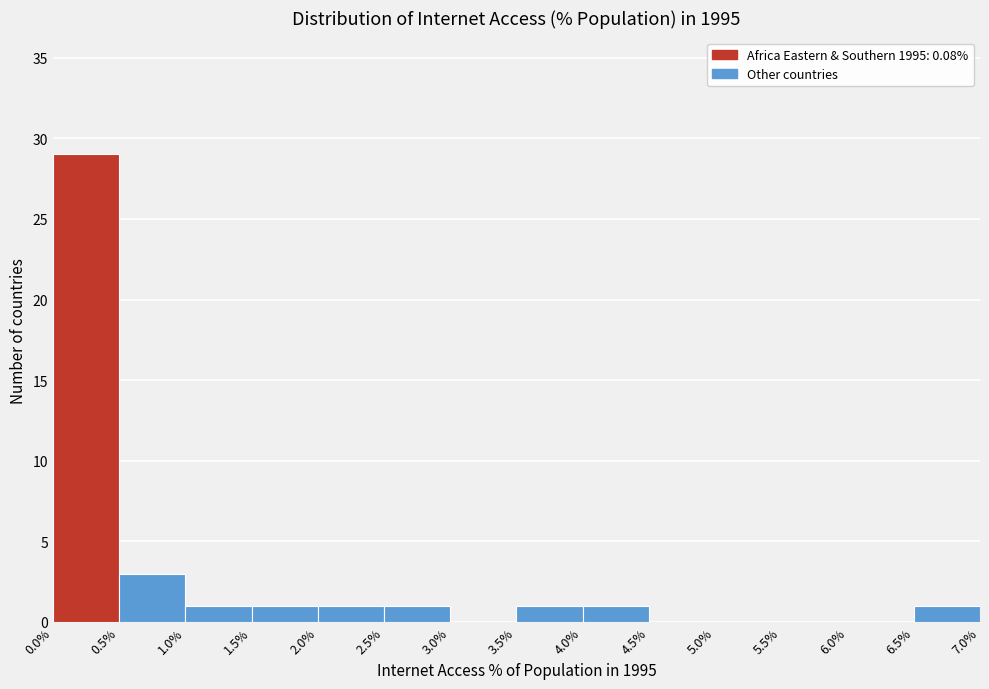

Reading left to right, transcribe this chart: for each bar, give the range it covers on the x-axis and its height. The values are not printed on the chart, so give them approximately, as read against the axis.

0.0% to 0.5%: 29
0.5% to 1.0%: 3
1.0% to 1.5%: 1
1.5% to 2.0%: 1
2.0% to 2.5%: 1
2.5% to 3.0%: 1
3.0% to 3.5%: 0
3.5% to 4.0%: 1
4.0% to 4.5%: 1
4.5% to 5.0%: 0
5.0% to 5.5%: 0
5.5% to 6.0%: 0
6.0% to 6.5%: 0
6.5% to 7.0%: 1